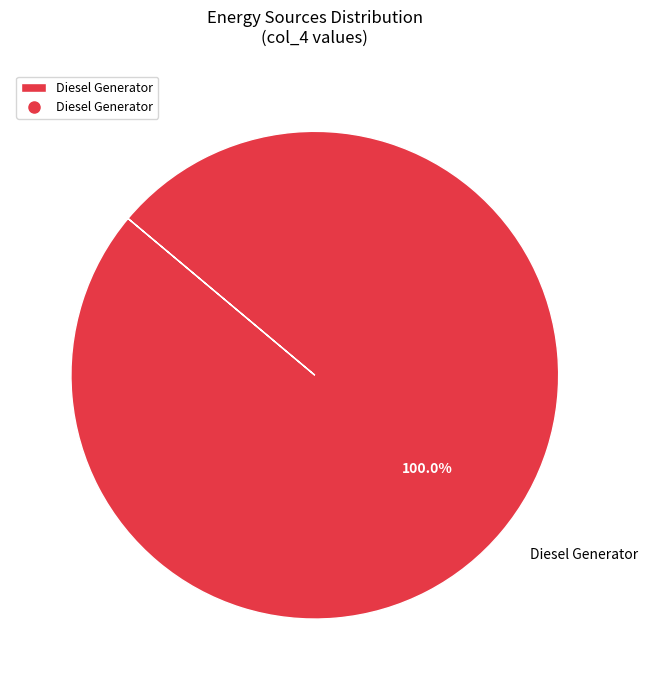

Rank the categories by value from highest to lowest.

Diesel Generator